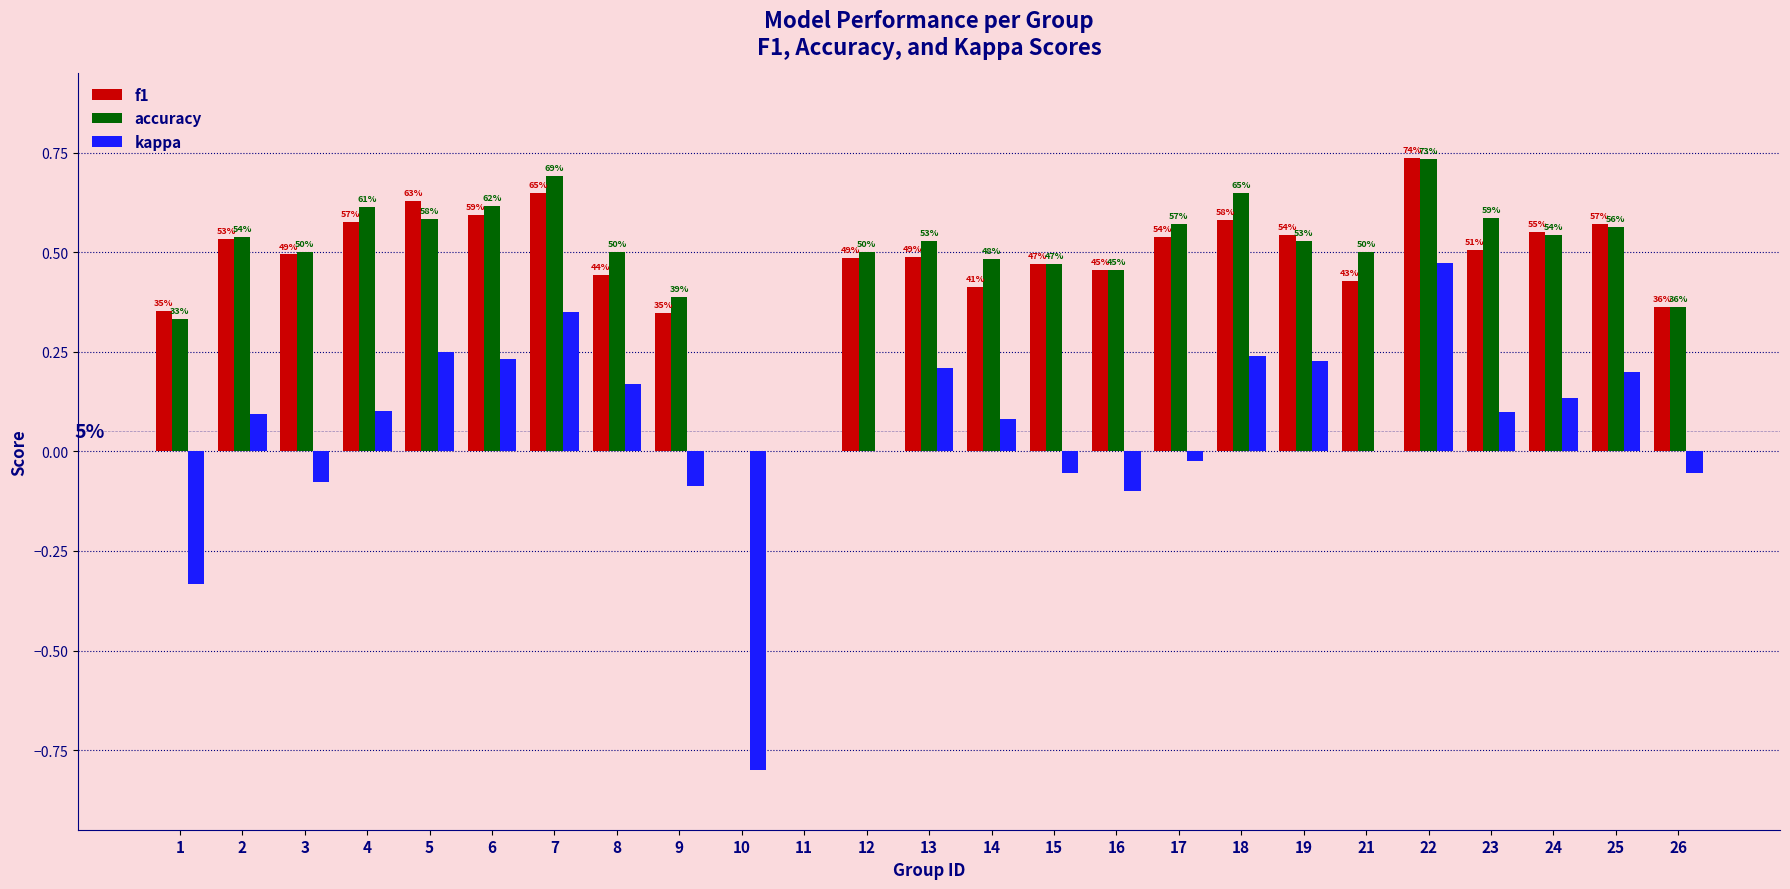

Which category has the highest value across all series?

22